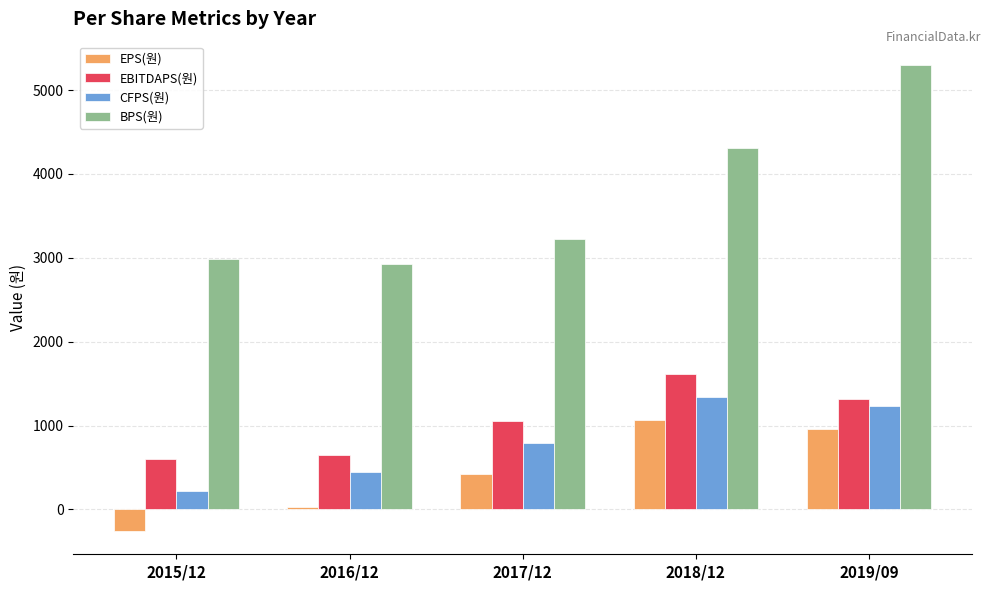

How many data points in EBITDAPS(원) are less than 1055?

2